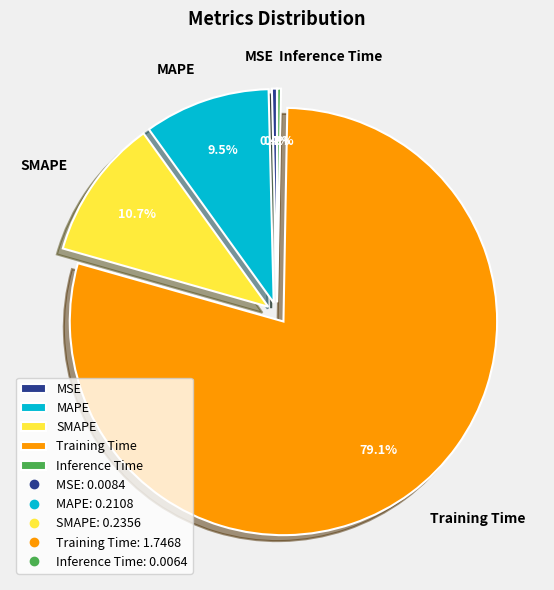

Which category has the biggest portion of the pie?

Training Time